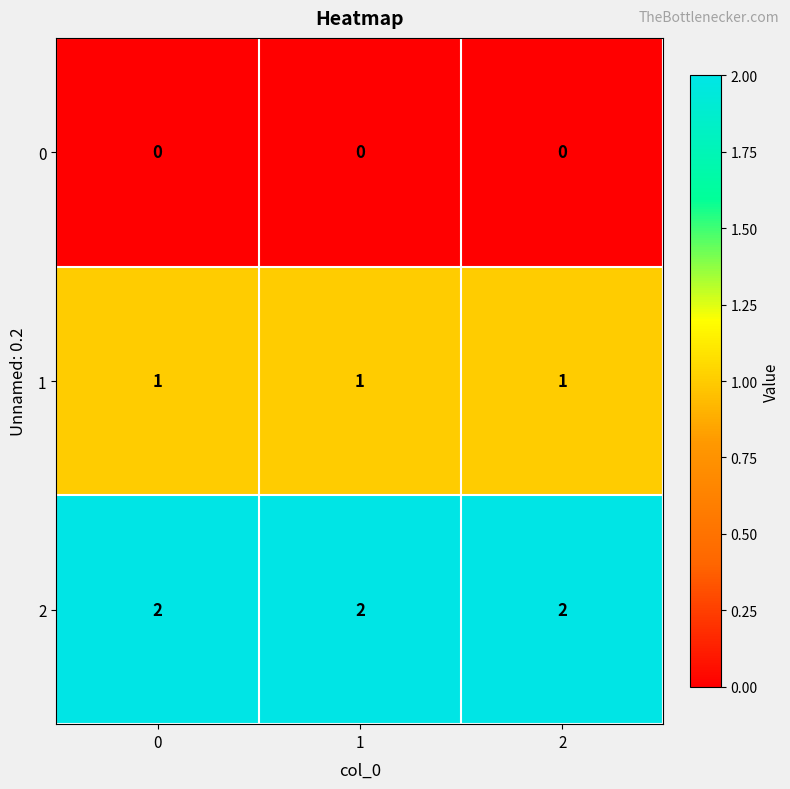

What is the sum of all 2 values?

6